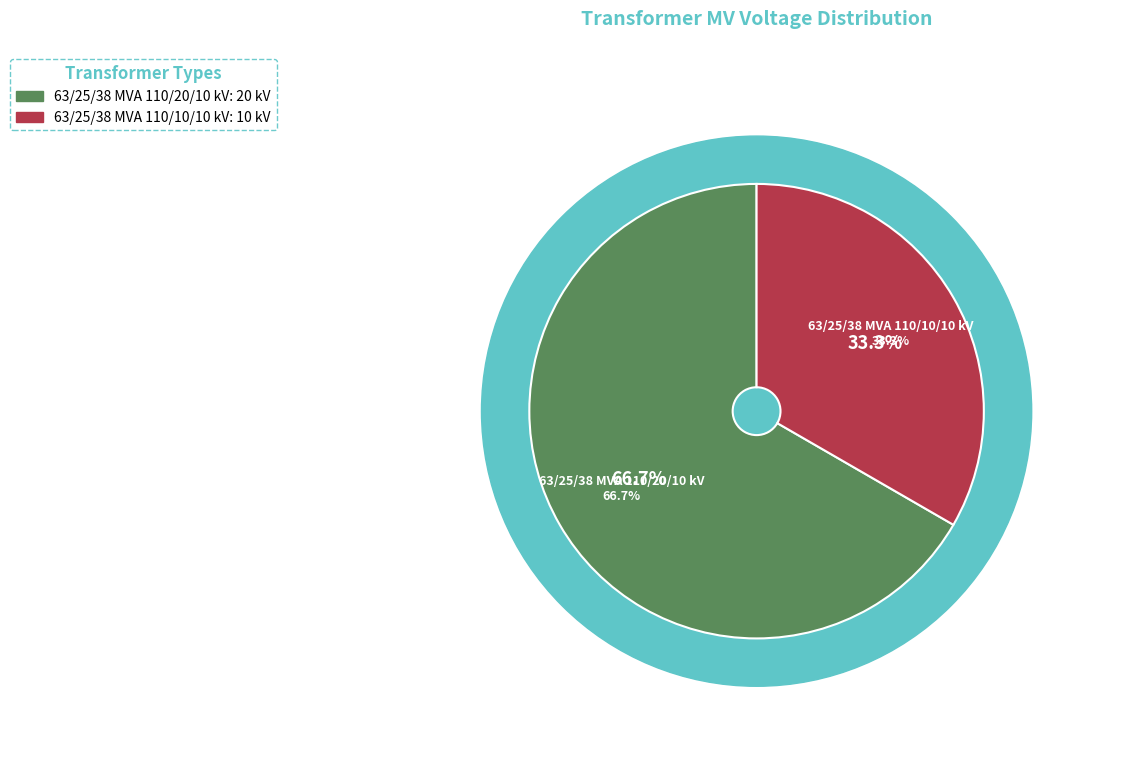

What percentage is the 63/25/38 MVA 110/10/10 kV slice, to the nearest percent?

33%